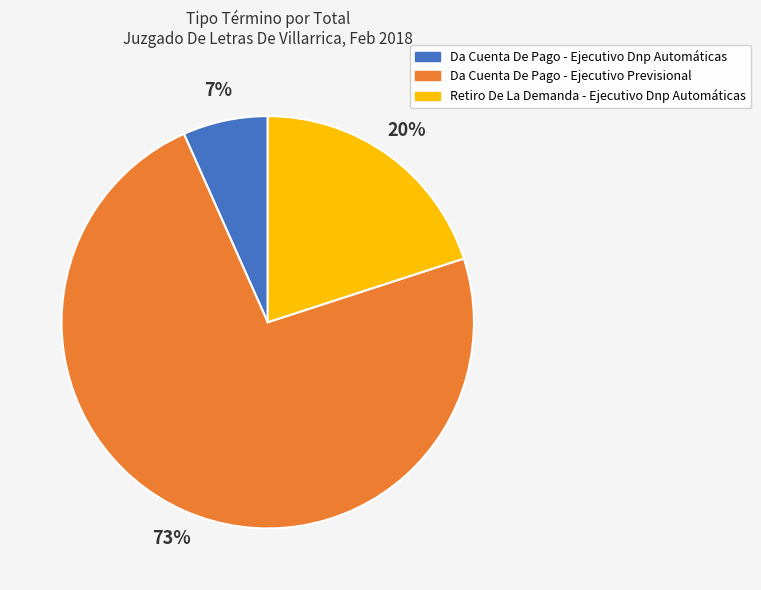

Do Retiro De La Demanda - Ejecutivo Dnp Automáticas and Da Cuenta De Pago - Ejecutivo Previsional together represent more than half of the pie?

Yes